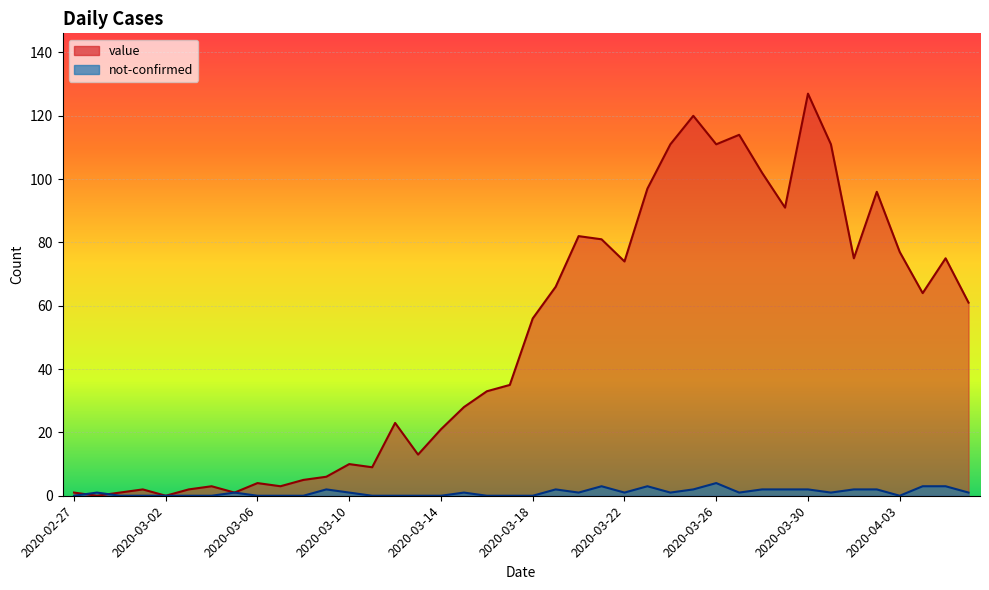

How many data points does each series have?

40